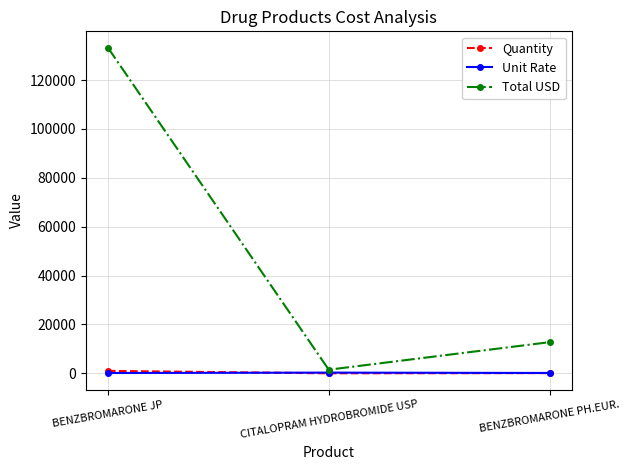

Which series has the widest spread of values?

Total USD